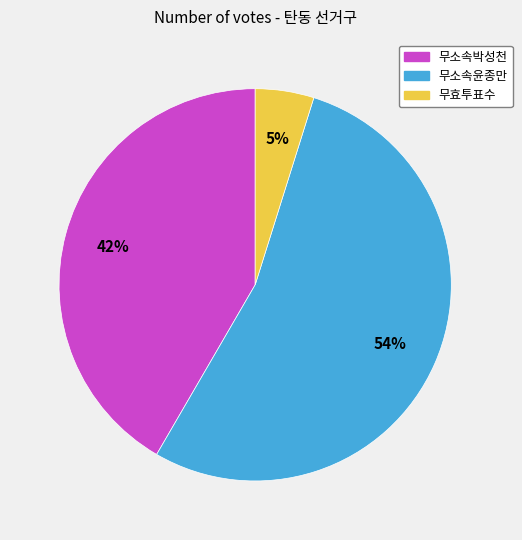

To the nearest percent, what is the difference between the 무효투표수 and 무소속윤종만 slice percentages?

49%